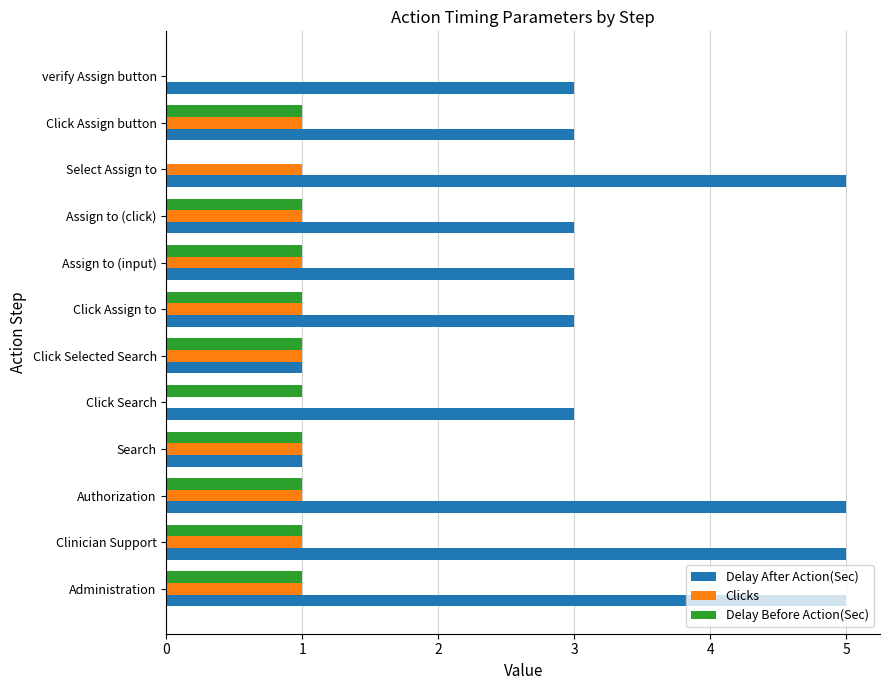

Which series changed the most between Search and Assign to (input)?

Delay After Action(Sec)